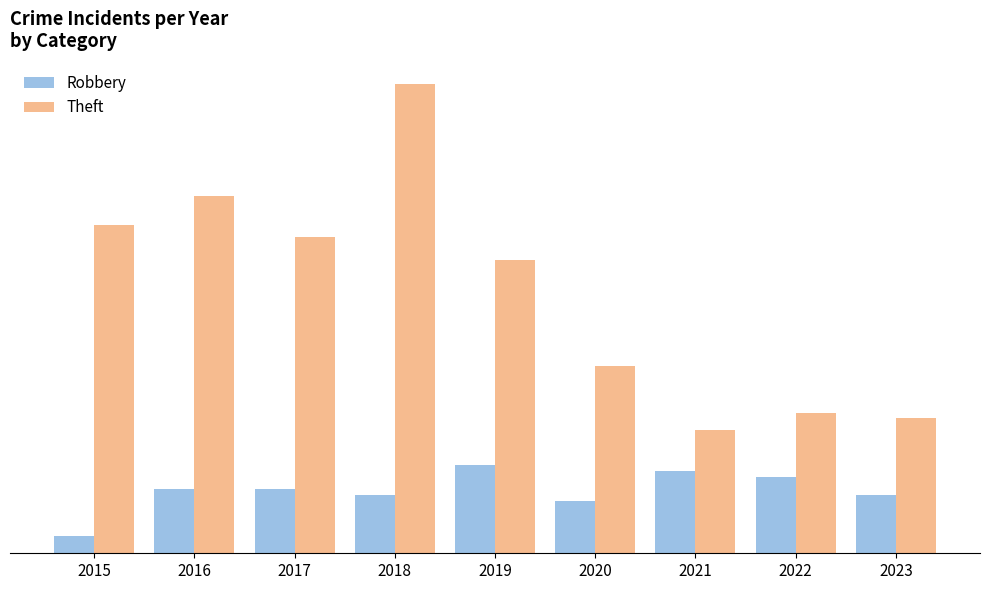

At 2023, list the series in order from smallest to largest.

Robbery, Theft